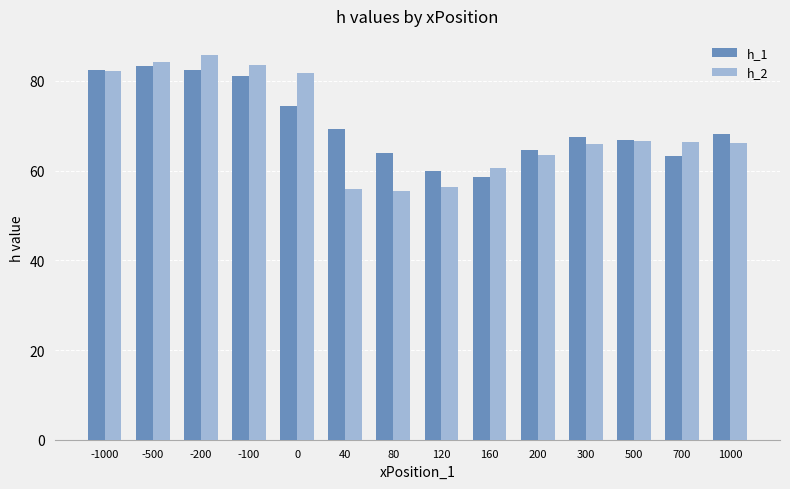

Which category has the highest value in the h_1 series?

-500